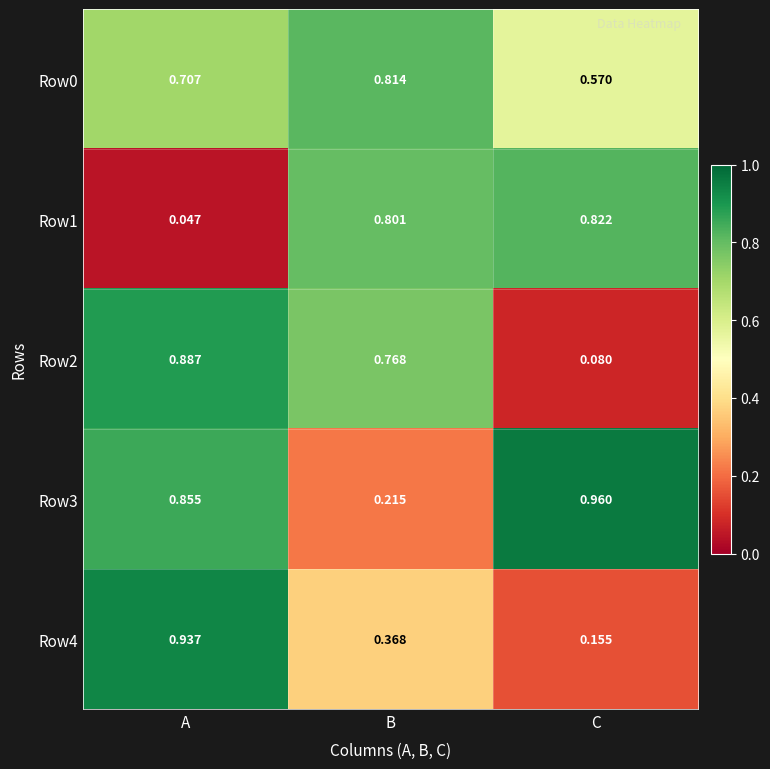

At which category is the sum across all series the highest?

A